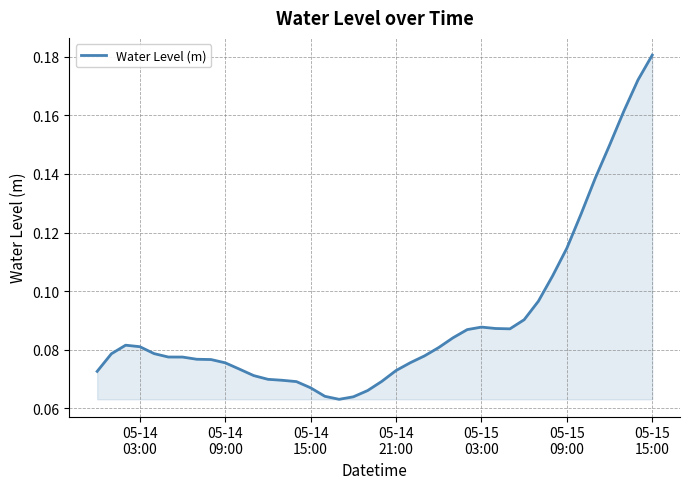

What is the value of the 13th point from the left?

0.1